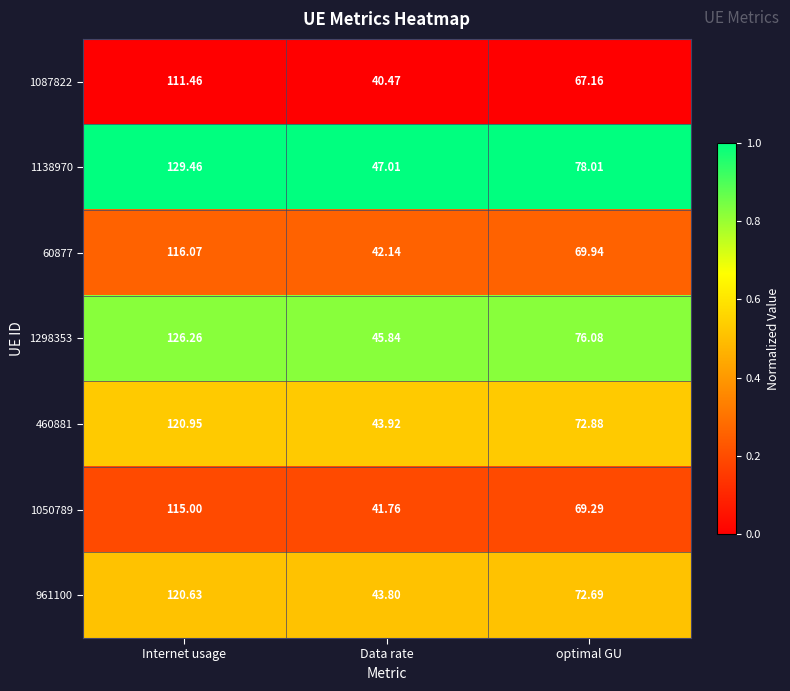

Which series has the largest range (max minus min)?

1138970